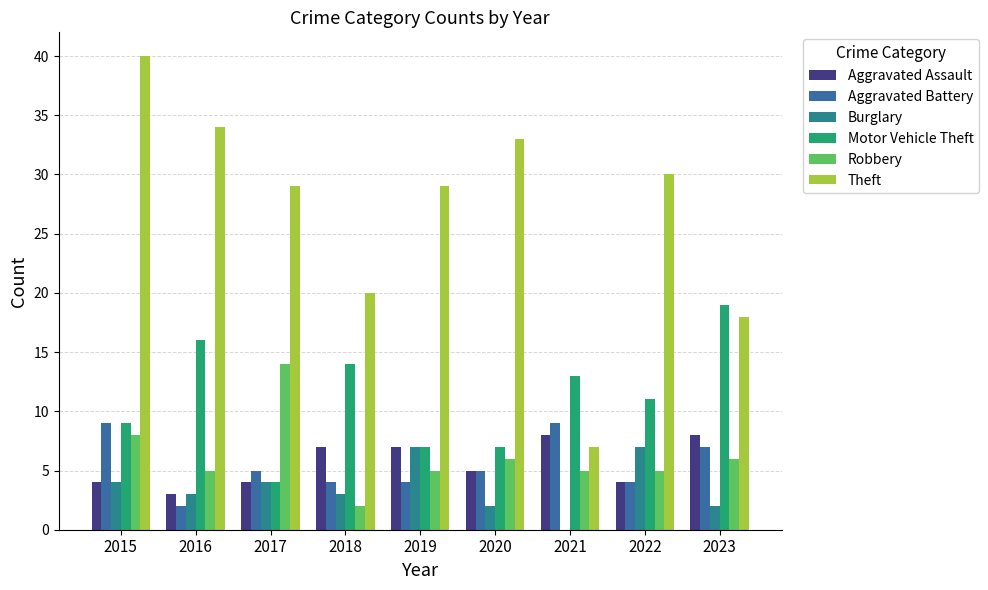

What is the value of the Aggravated Battery bar at the 4th from the left?

4